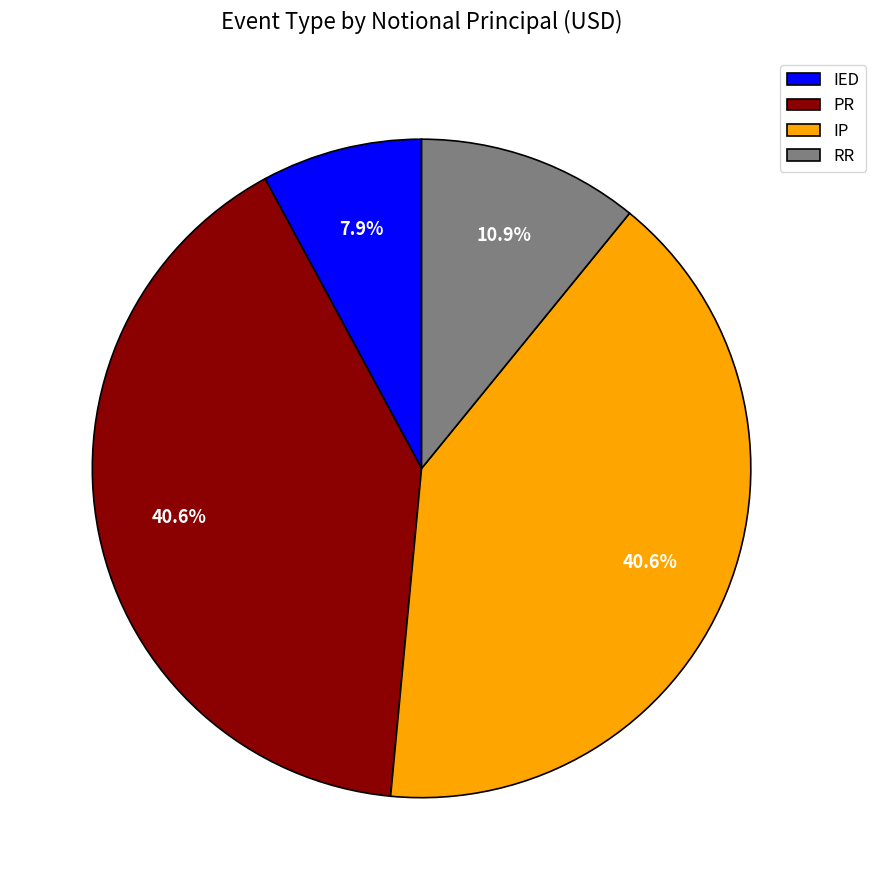

Which category has the smallest portion of the pie?

IED